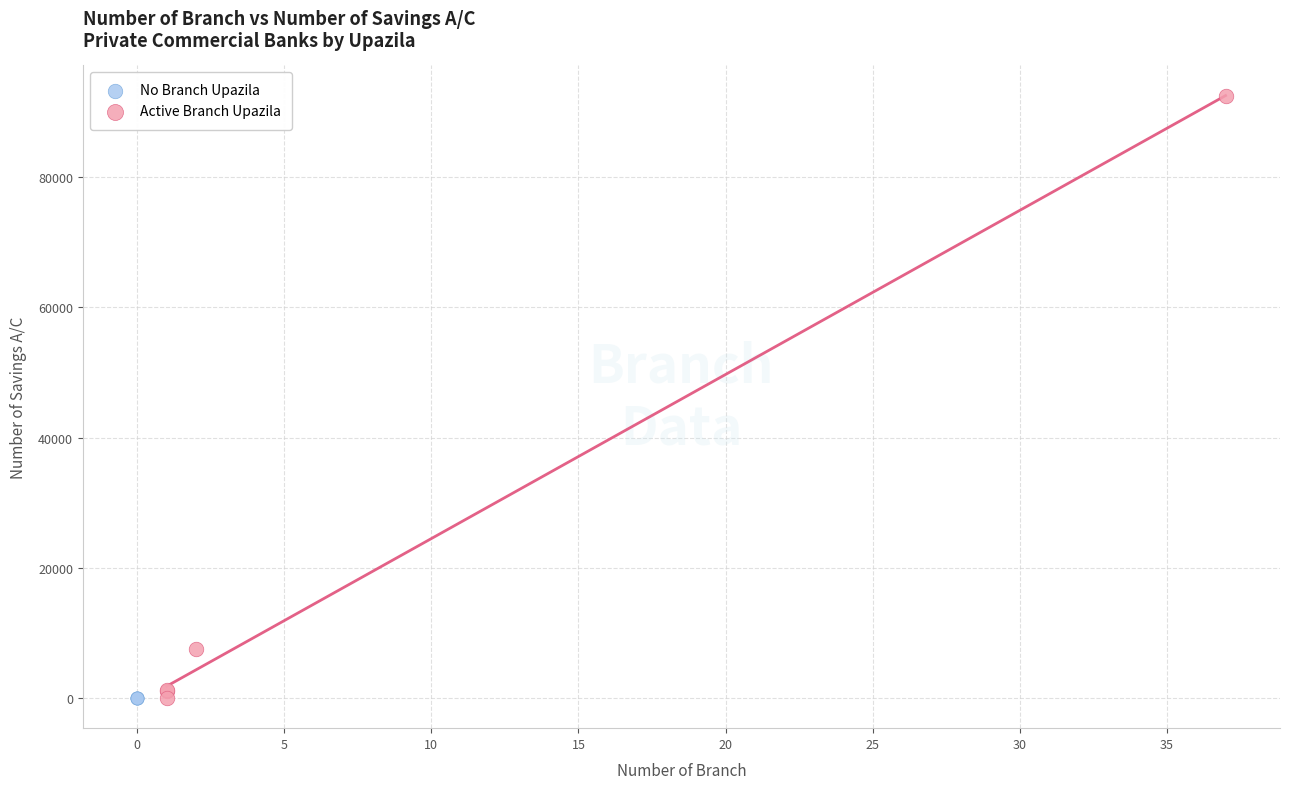

Which series reaches the maximum Y coordinate?

Active Branch Upazila